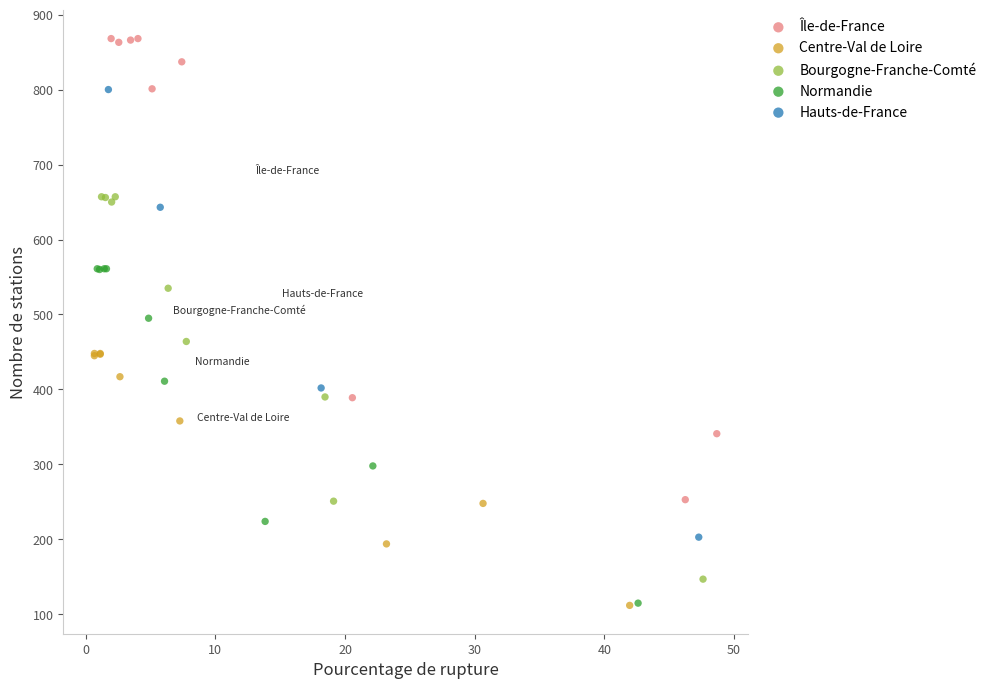

Which series contains the highest Y value?

Île-de-France